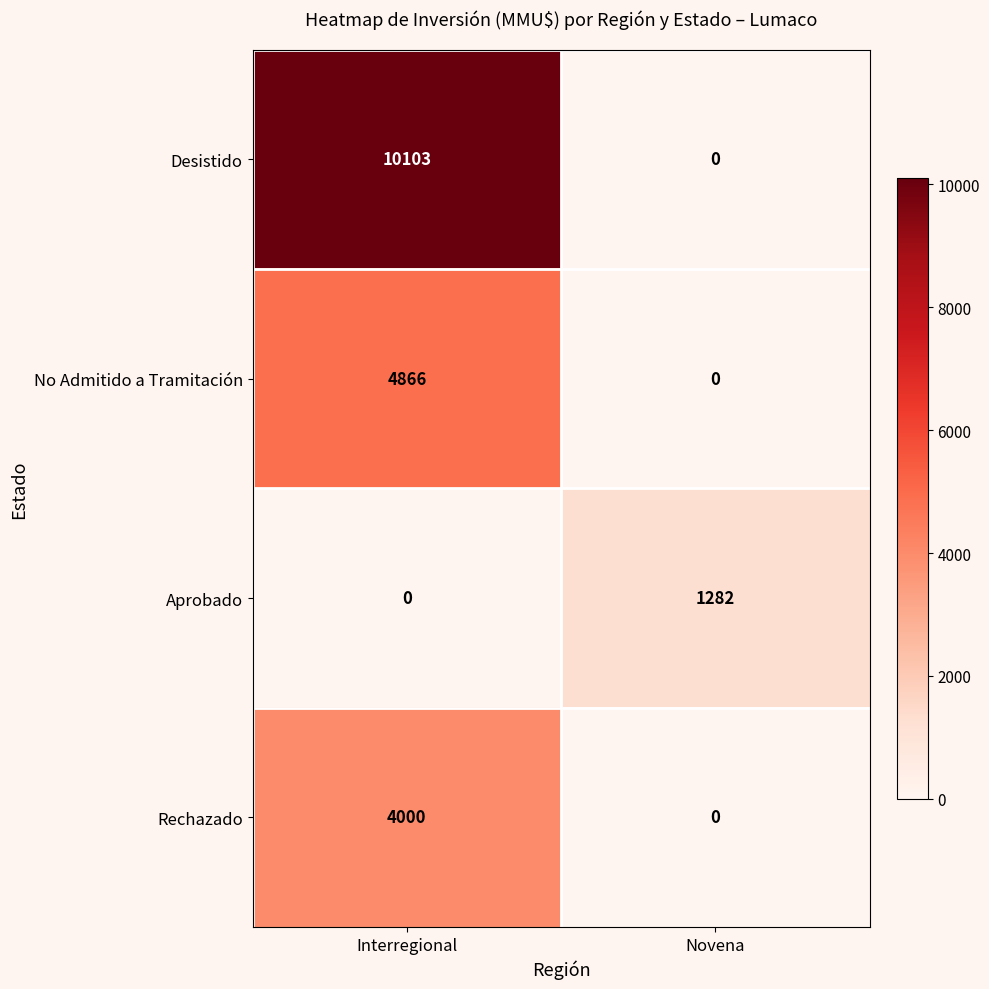

At which category is the sum across all series the highest?

Interregional